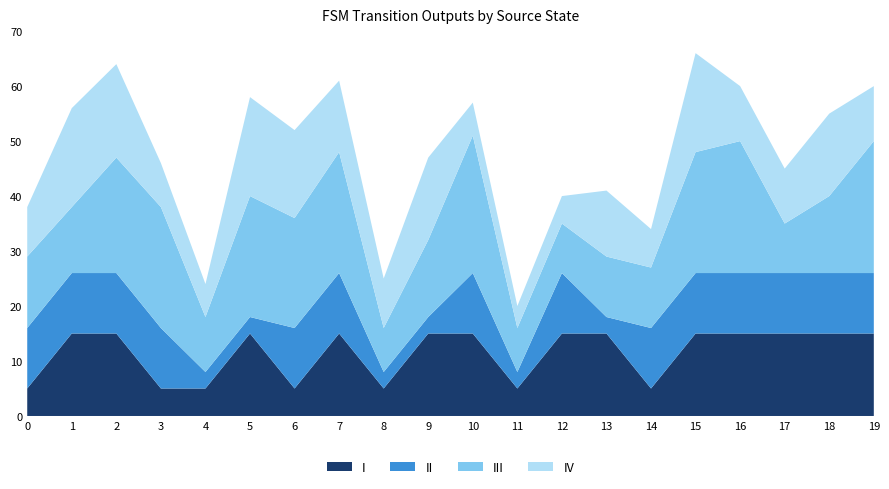

What is the total value across all series at 1?

56